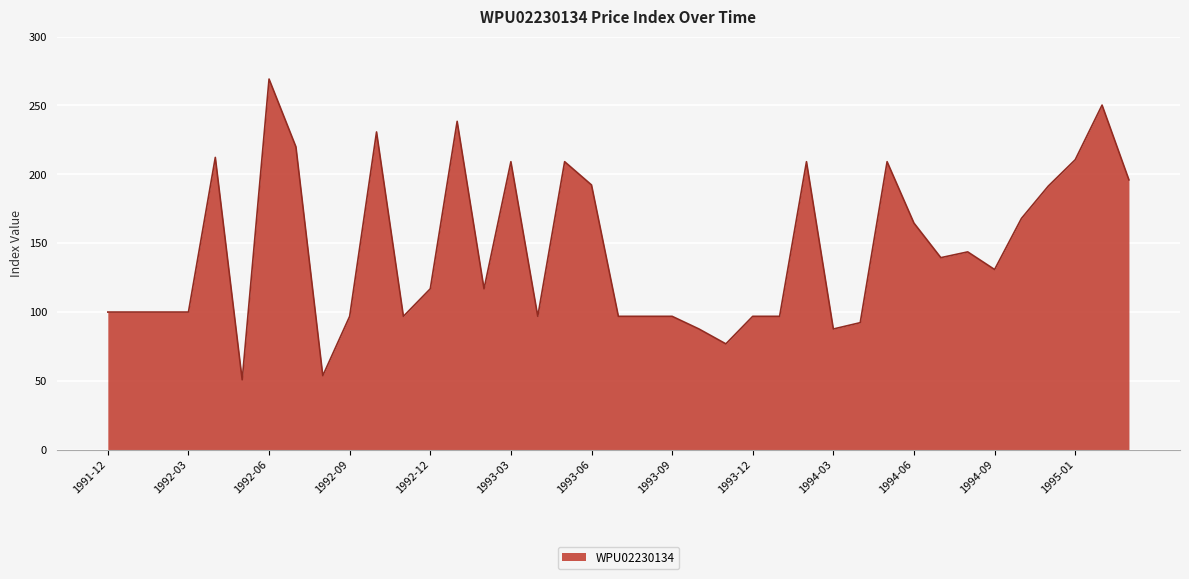

What is the minimum value shown in the chart?

50.8